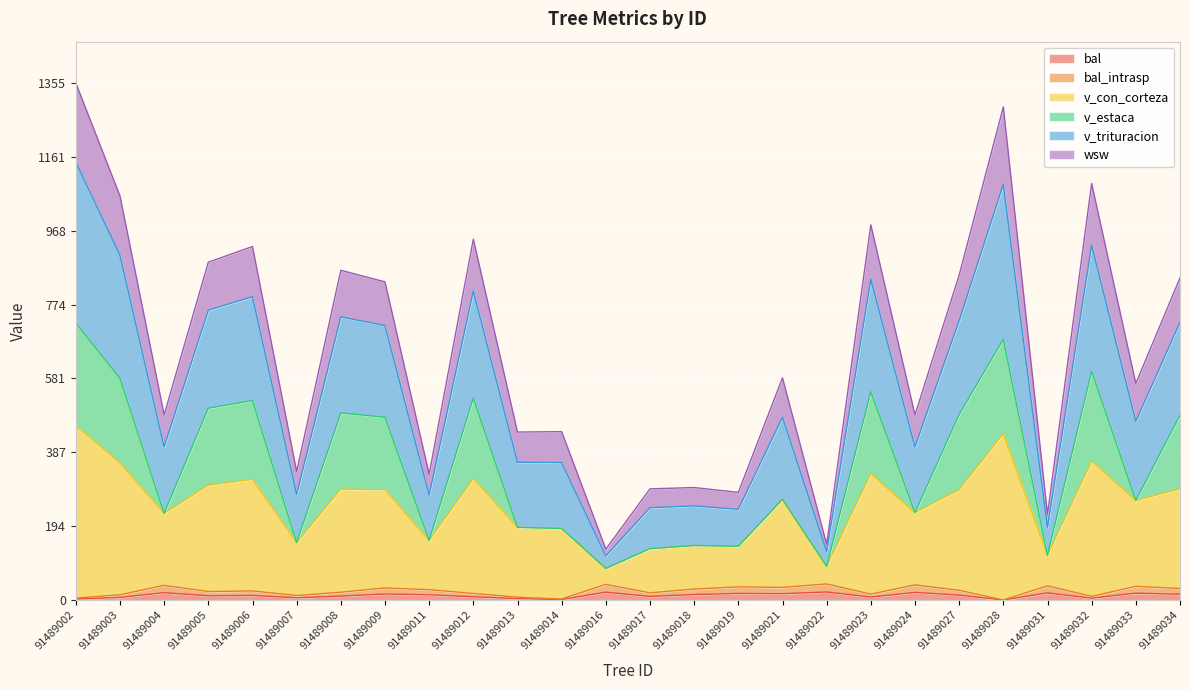

True or false: v_trituracion and bal_intrasp cross at least once.

False